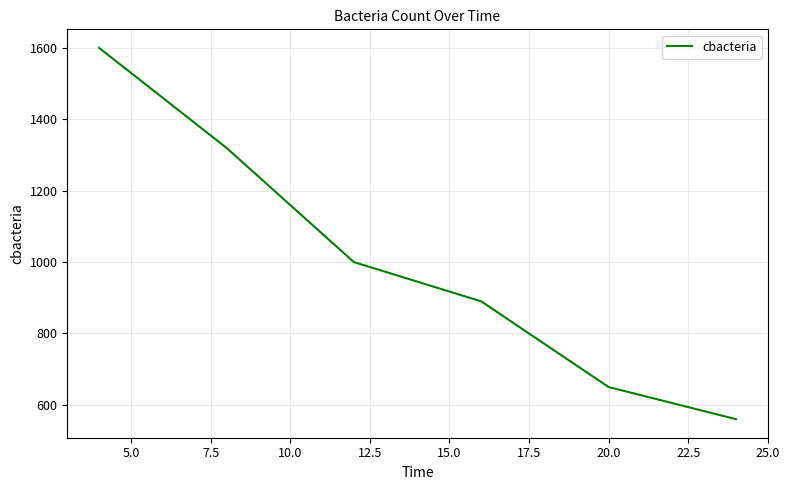

What is the difference between the maximum and second lowest values?

950